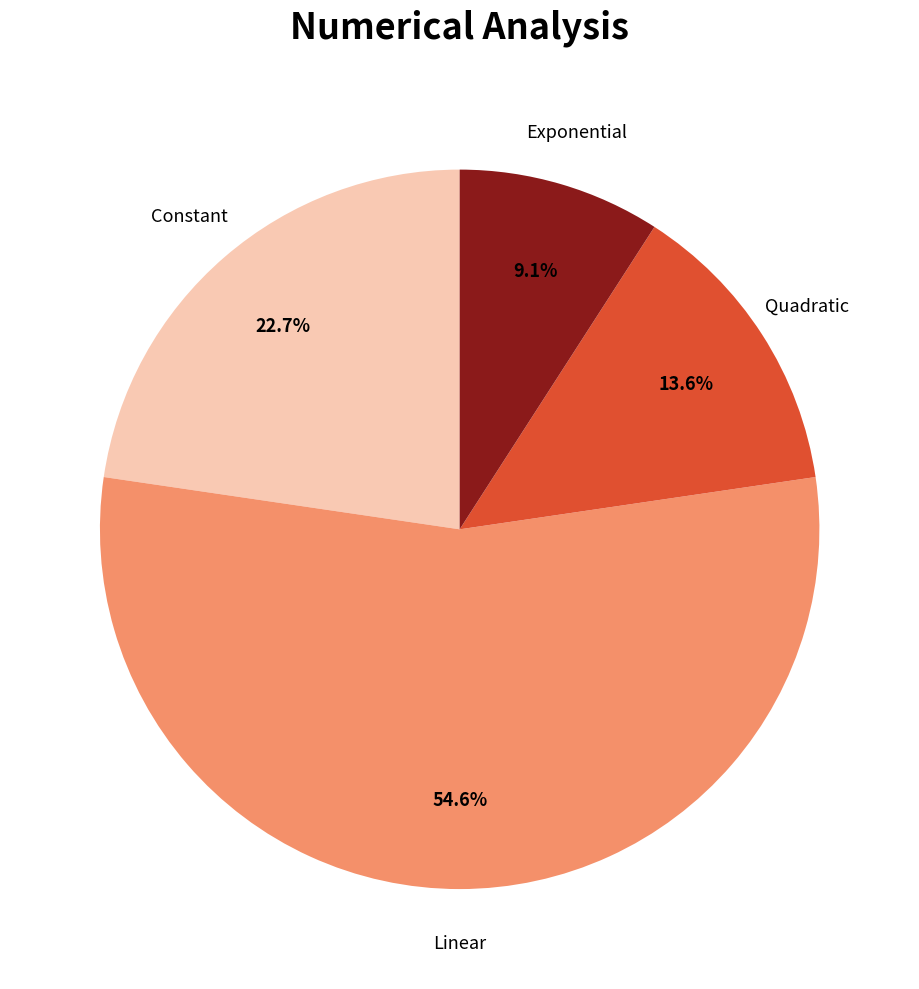

Is there a majority slice in this chart?

Yes